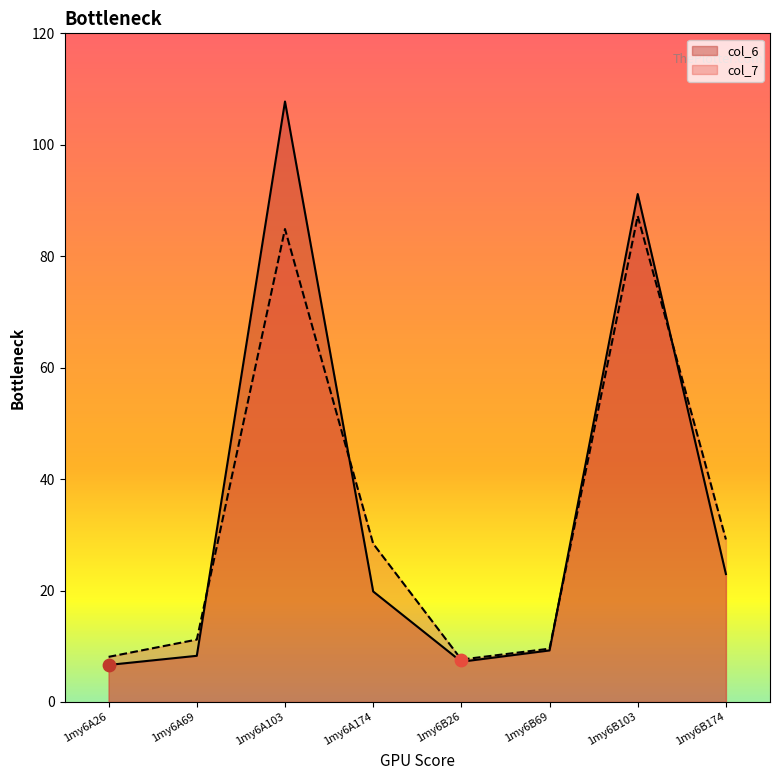

What is the total value across all series at 1my6B26?

14.8